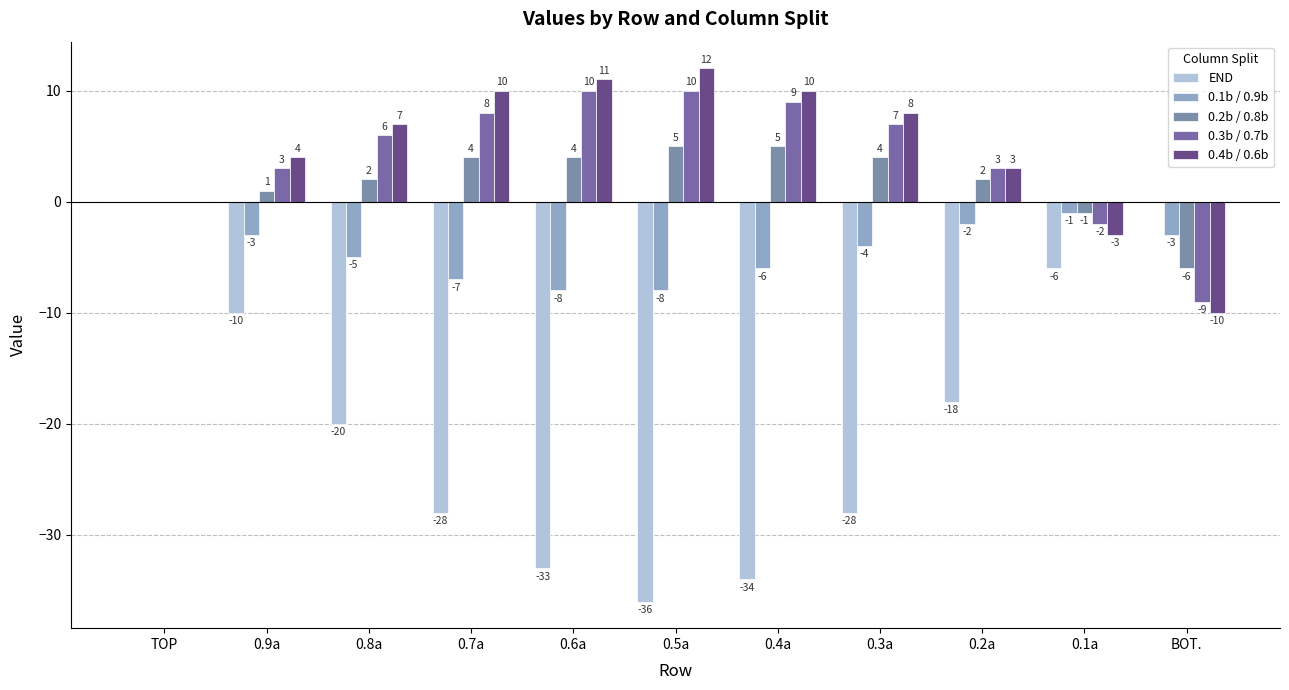

How many distinct data groups are displayed?

5